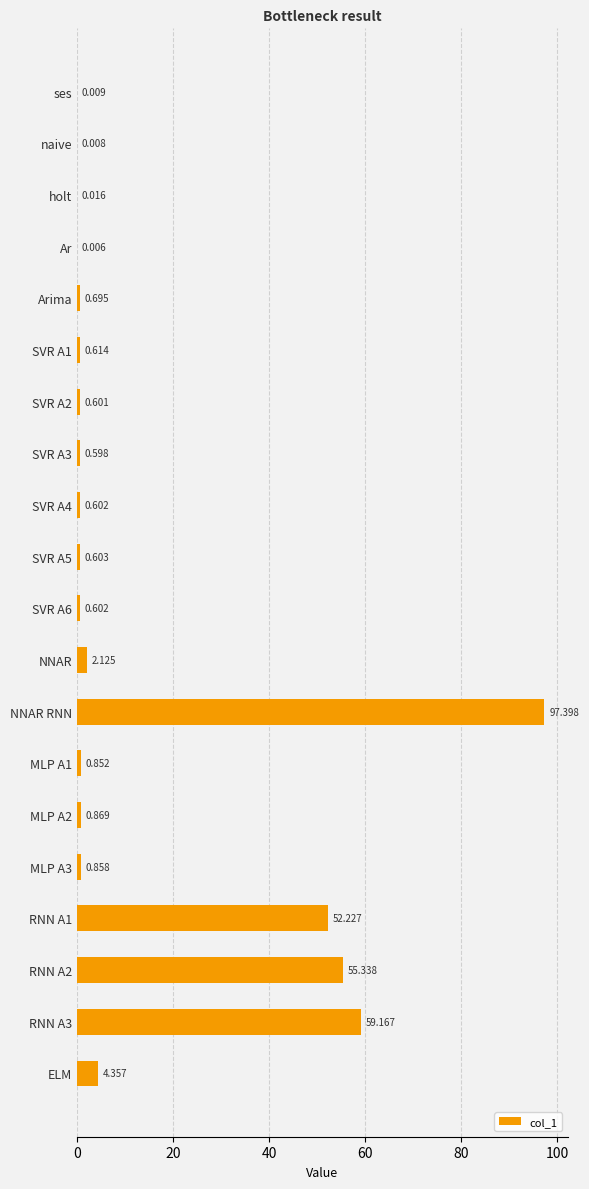

Are the bars horizontal?

Yes